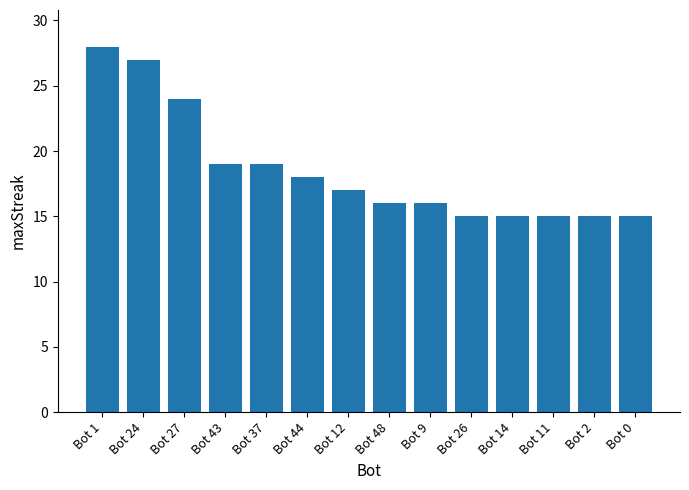

Reading right to left, transcribe all the data shown in this chart.

15	15	15	15	15	16	16	17	18	19	19	24	27	28